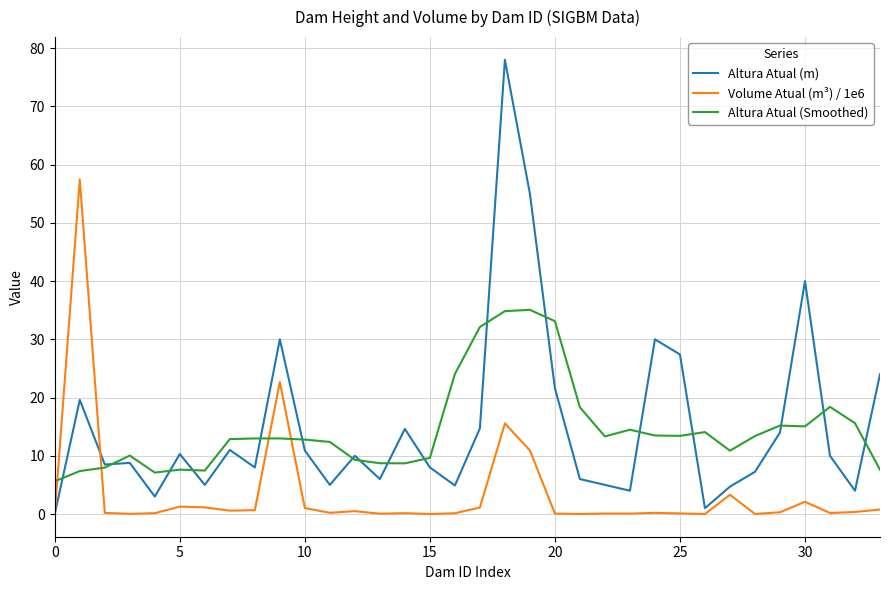

Which series has the largest range (max minus min)?

Altura Atual (m)